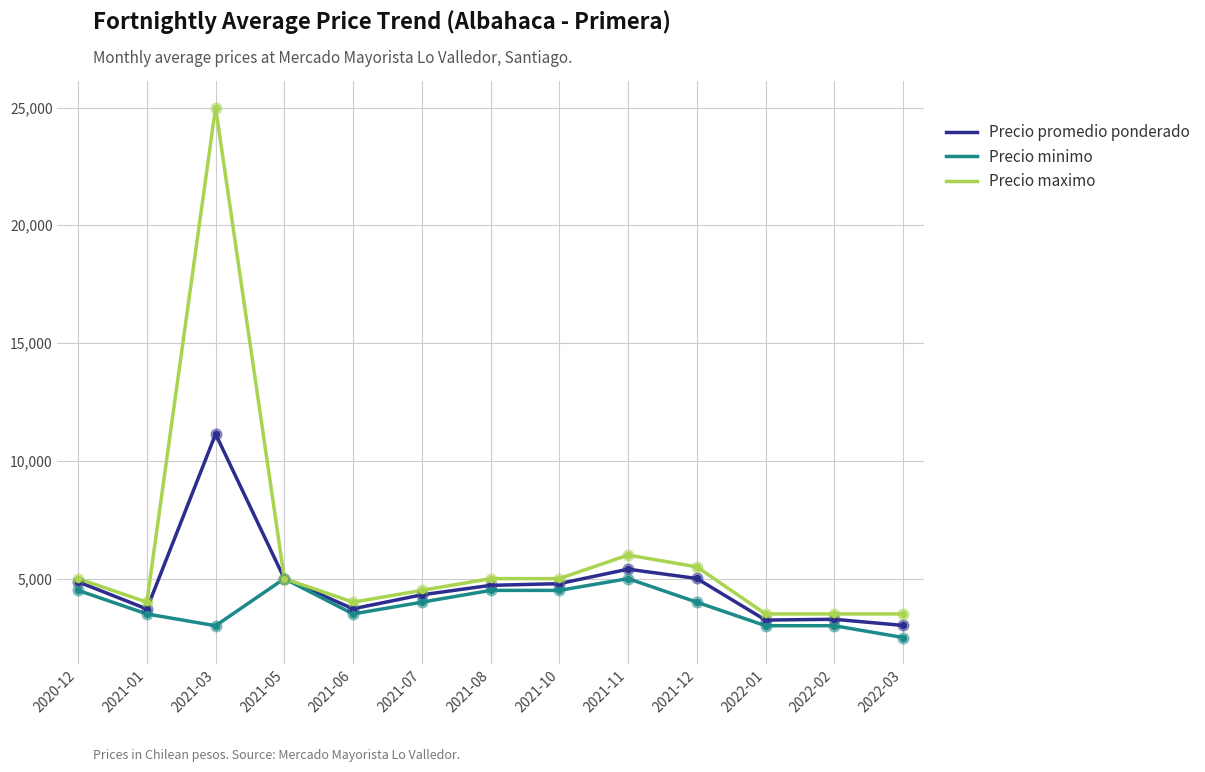

What are all the series names shown in the legend?

Precio promedio ponderado, Precio minimo, Precio maximo